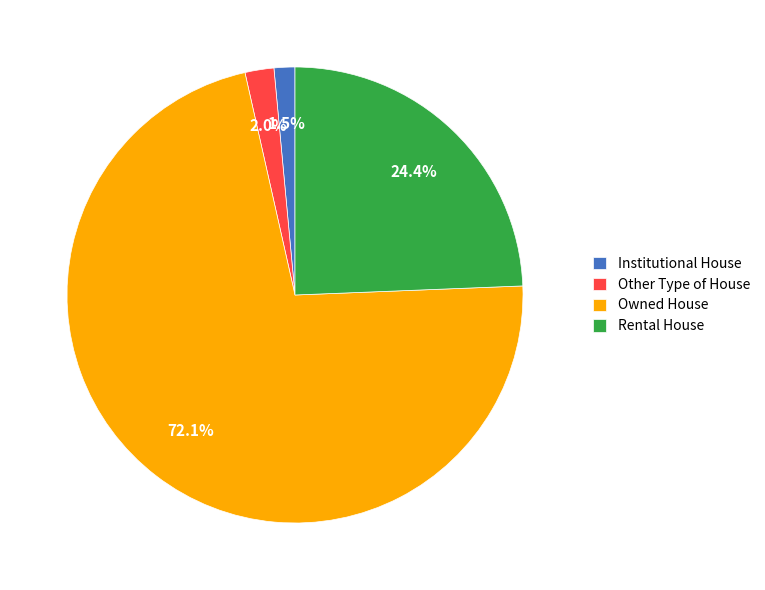

To the nearest percent, what portion does Rental House represent?

24%